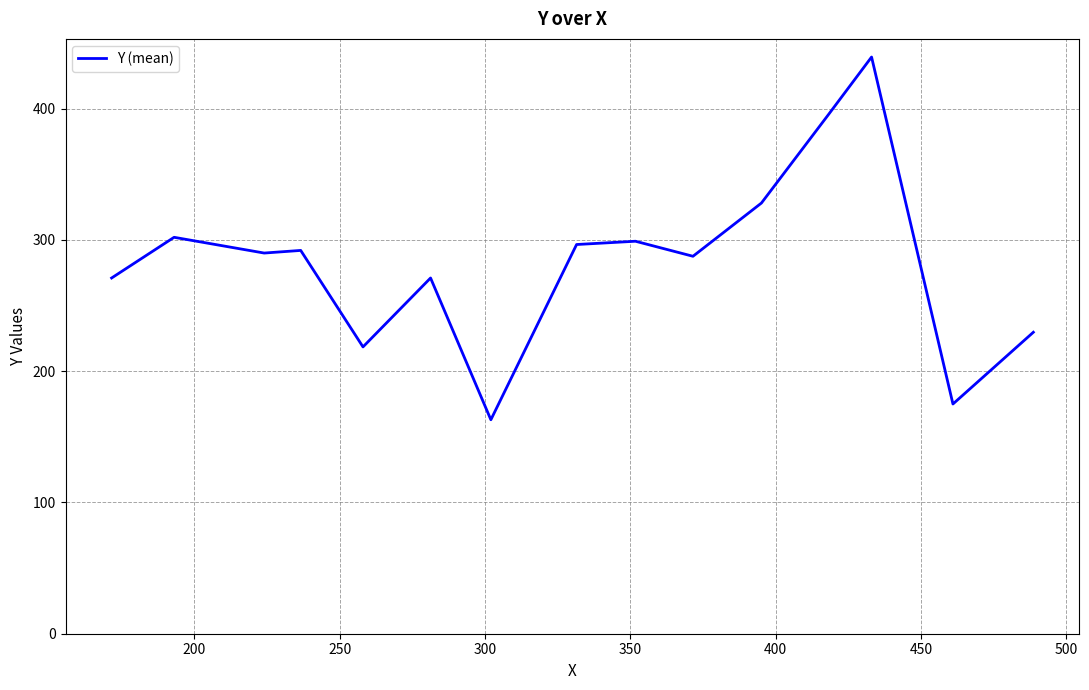

What is the difference between the maximum and minimum values?

276.3